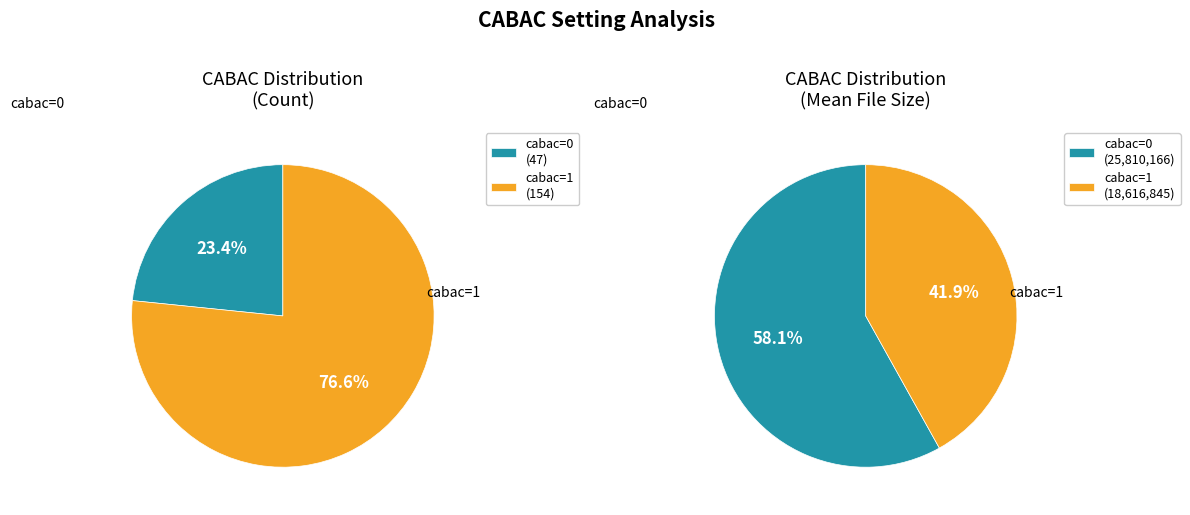

Is there a majority slice in this chart?

Yes